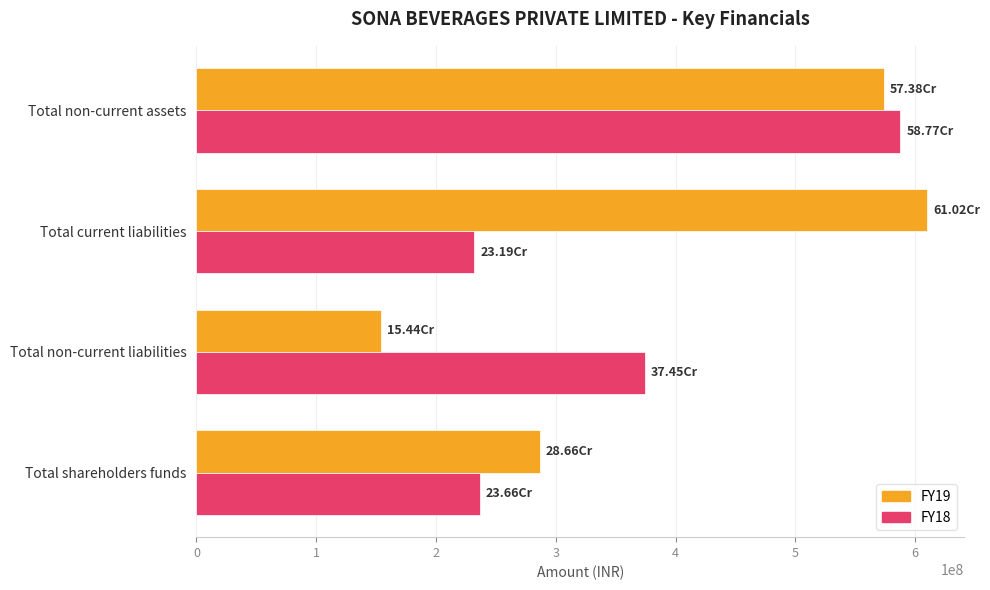

Rank the series by their average value, from lowest to highest.

FY18, FY19